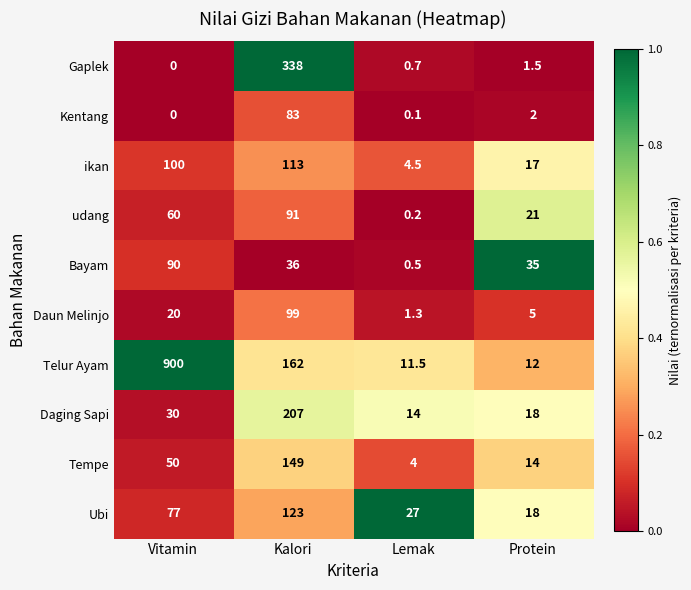

Read the Daun Melinjo value at Vitamin.

20.0